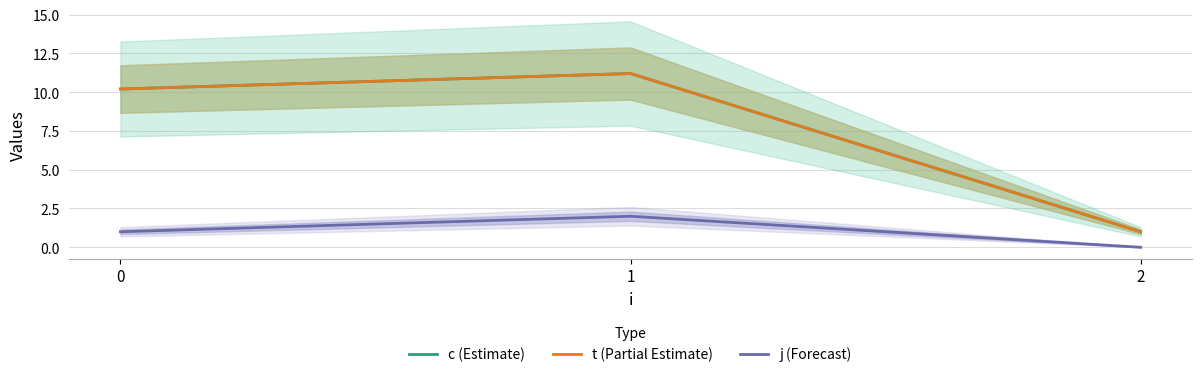

How many values in the c (Estimate) series are below 10?

1